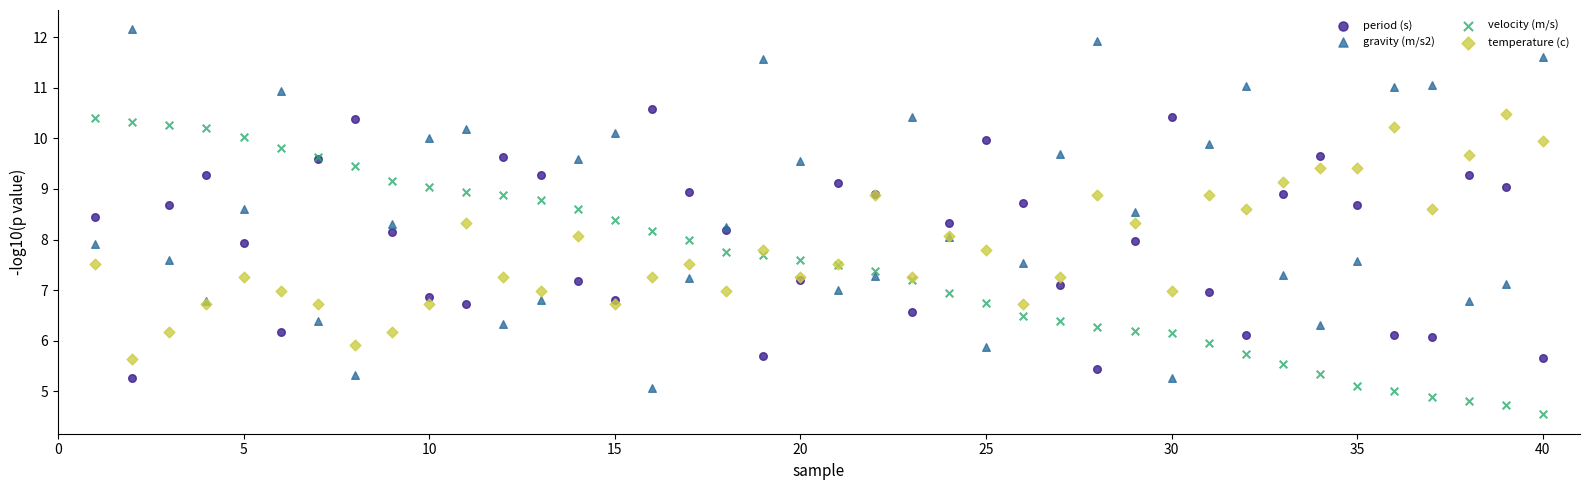

Which series contains the highest Y value?

gravity (m/s2)